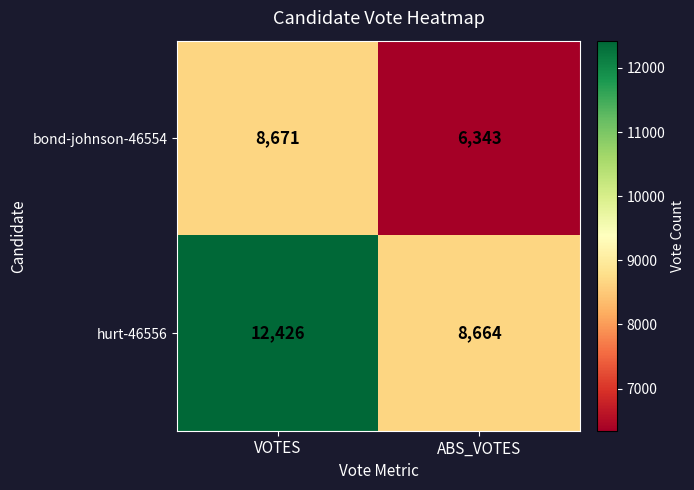

Which label corresponds to the largest value in the chart?

VOTES